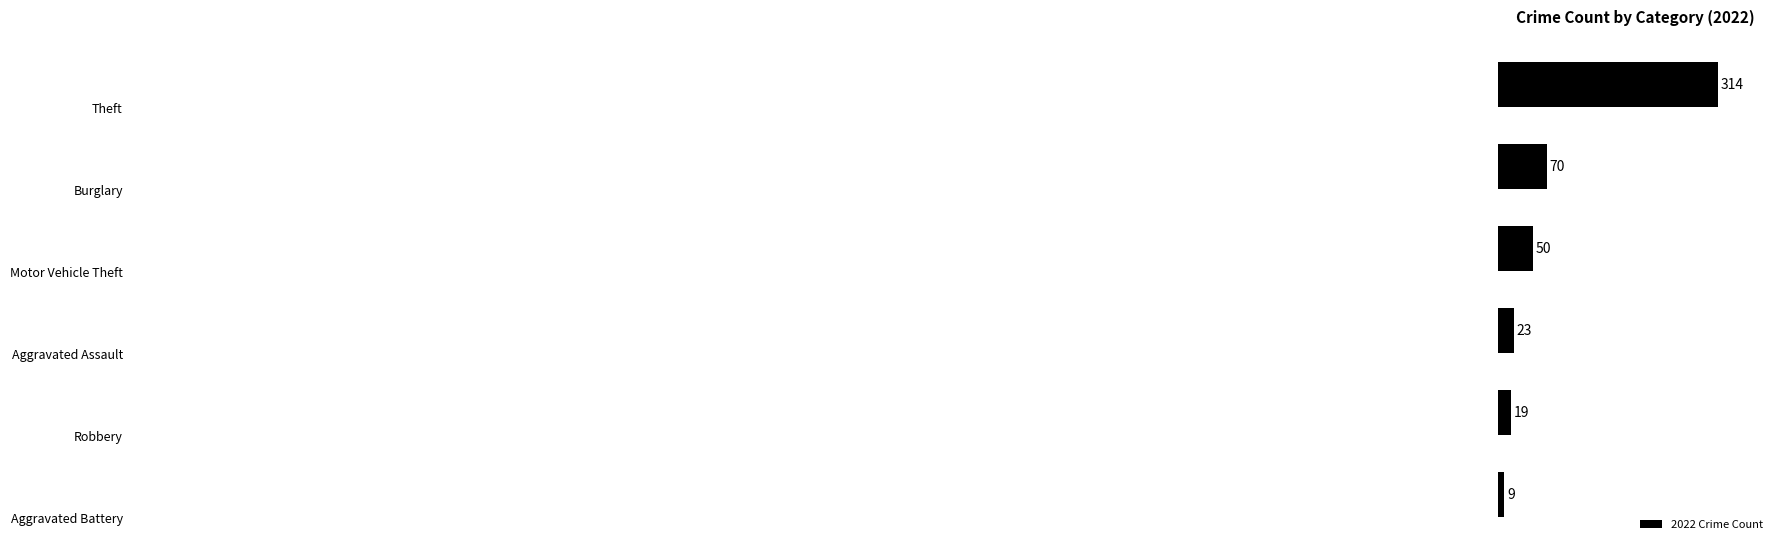

What is the difference between the maximum and minimum values?

305